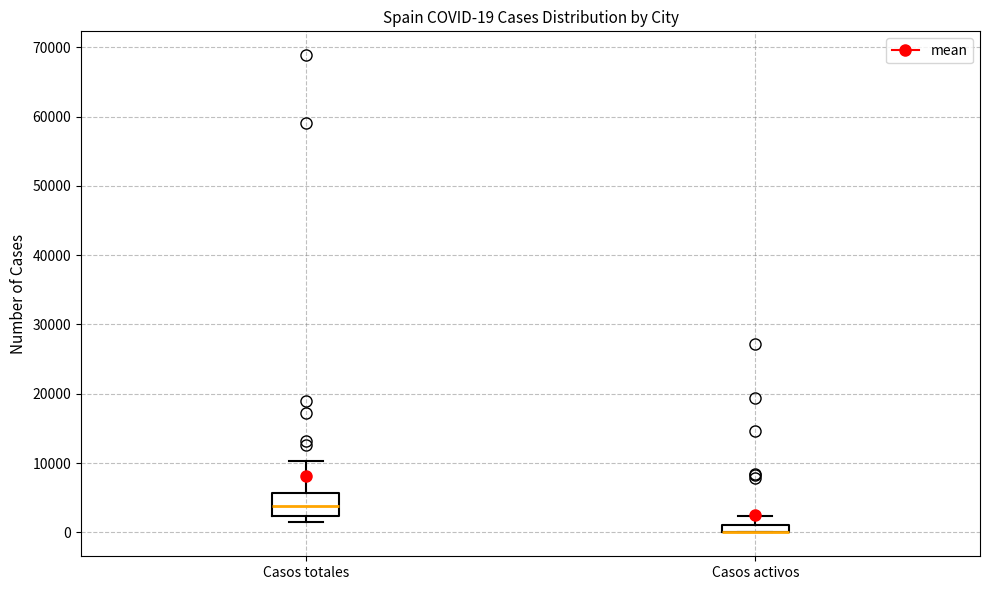

Which box is the tallest, from its lower edge to its upper edge?

Casos totales